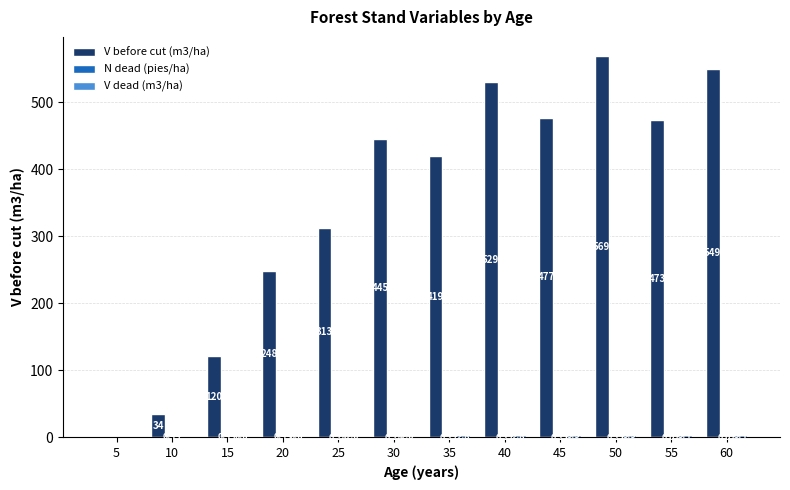

At which category is the sum across all series the highest?

50